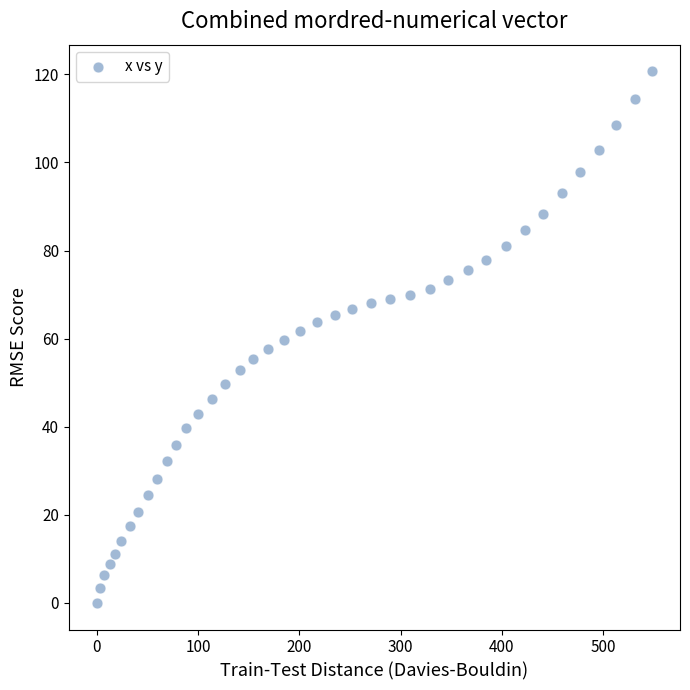

What is the range of X values (max minus min)?

548.3